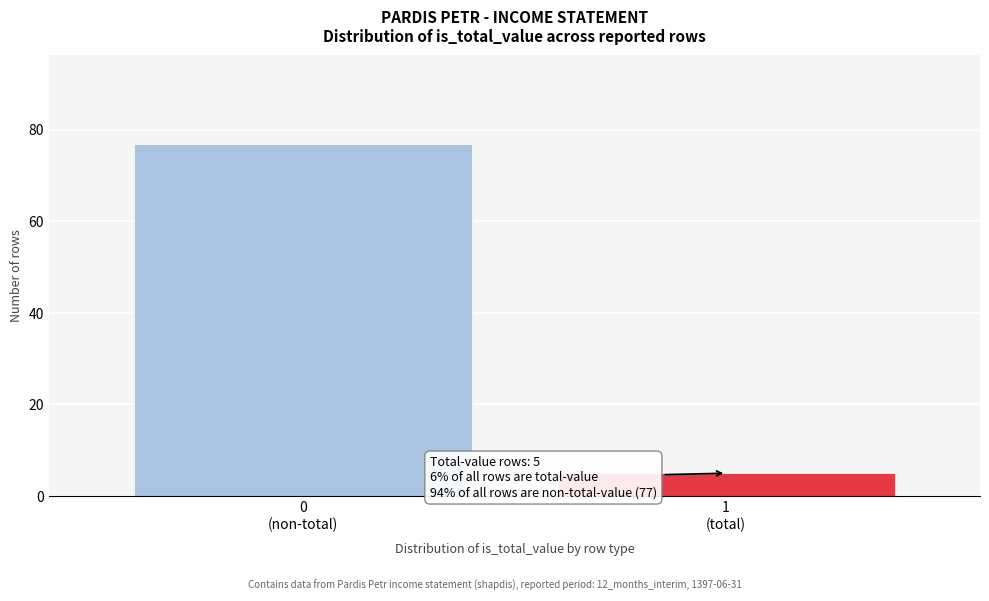

Reading right to left, list all the values displayed in this chart.

5	77